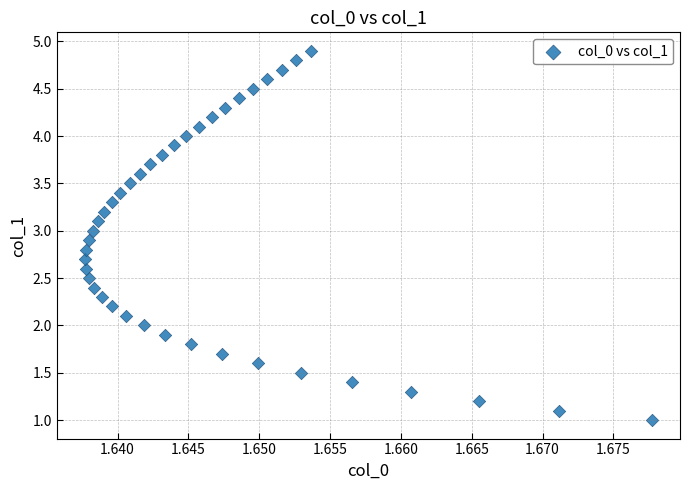

What is the range of Y values (max minus min)?

3.9